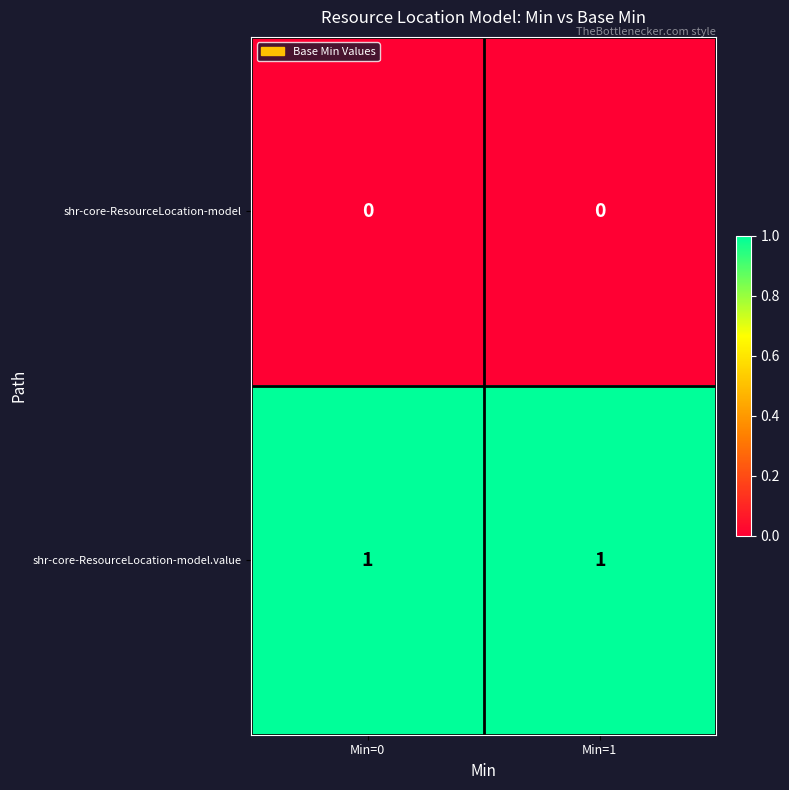

What is the difference between the highest and lowest values at Min=1?

1